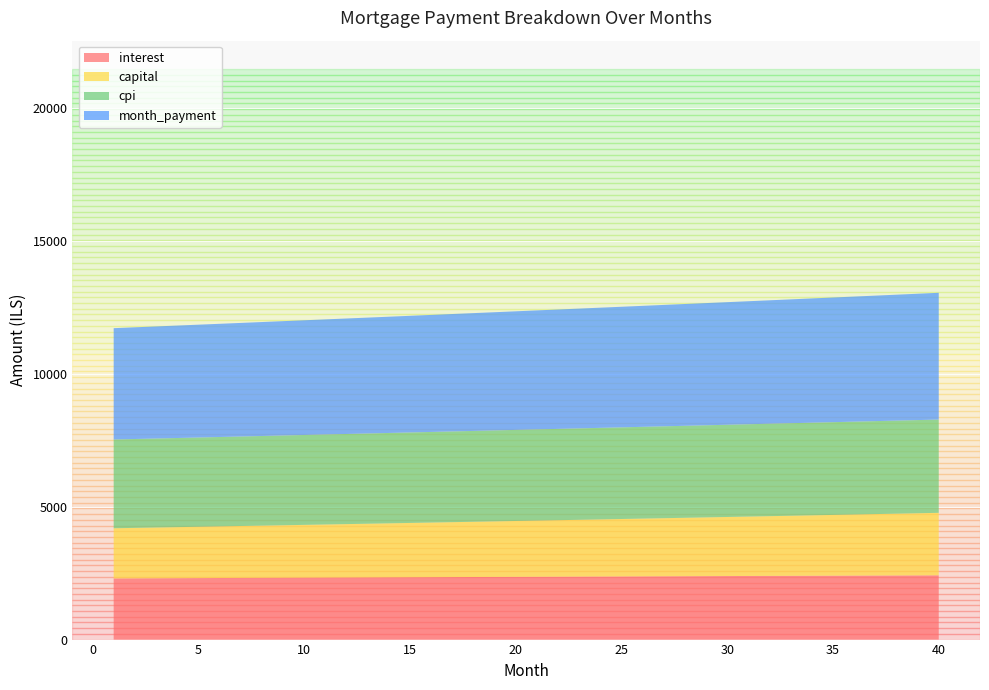

Reading left to right, transcribe all the data shown in this chart.

interest: 2299.3	2302.6	2305.9	2309.2	2312.5	2315.8	2319.0	2322.3	2325.5	2328.7	2331.9	2335.1	2338.3	2341.4	2344.6	2347.7	2350.8	2353.9	2356.9	2360.0	2363.0	2366.0	2369.1	2372.0	2375.0	2377.9	2380.9	2383.8	2386.7	2389.6	2392.4	2395.3	2398.1	2400.9	2403.7	2406.4	2409.2	2411.9	2414.6	2417.2
capital: 1887.8	1898.5	1909.2	1919.9	1930.7	1941.6	1952.5	1963.5	1974.6	1985.7	1996.9	2008.2	2019.5	2030.8	2042.3	2053.8	2065.3	2077.0	2088.7	2100.4	2112.3	2124.2	2136.1	2148.2	2160.3	2172.4	2184.7	2197.0	2209.4	2221.8	2234.3	2246.9	2259.6	2272.3	2285.1	2297.9	2310.9	2323.9	2337.0	2350.2
cpi: 3338.2	3342.9	3347.7	3352.5	3357.2	3361.9	3366.7	3371.3	3376.0	3380.6	3385.2	3389.8	3394.4	3398.9	3403.4	3407.9	3412.4	3416.9	3421.3	3425.7	3430.1	3434.4	3438.8	3443.1	3447.3	3451.6	3455.8	3460.0	3464.2	3468.3	3472.4	3476.5	3480.6	3484.6	3488.6	3492.6	3496.5	3500.4	3504.3	3508.1
month_payment: 4187.1	4201.1	4215.1	4229.1	4243.2	4257.4	4271.6	4285.8	4300.1	4314.4	4328.8	4343.2	4357.7	4372.3	4386.8	4401.4	4416.1	4430.9	4445.6	4460.4	4475.3	4490.2	4505.2	4520.2	4535.3	4550.4	4565.6	4580.8	4596.0	4611.4	4626.7	4642.2	4657.6	4673.2	4688.7	4704.4	4720.0	4735.8	4751.6	4767.4